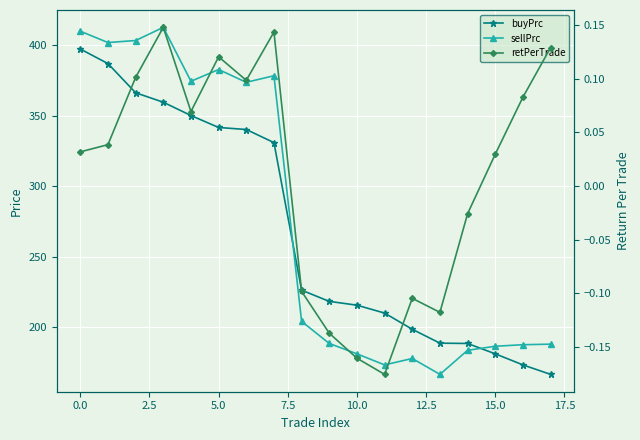

What position from the right is 13?

5